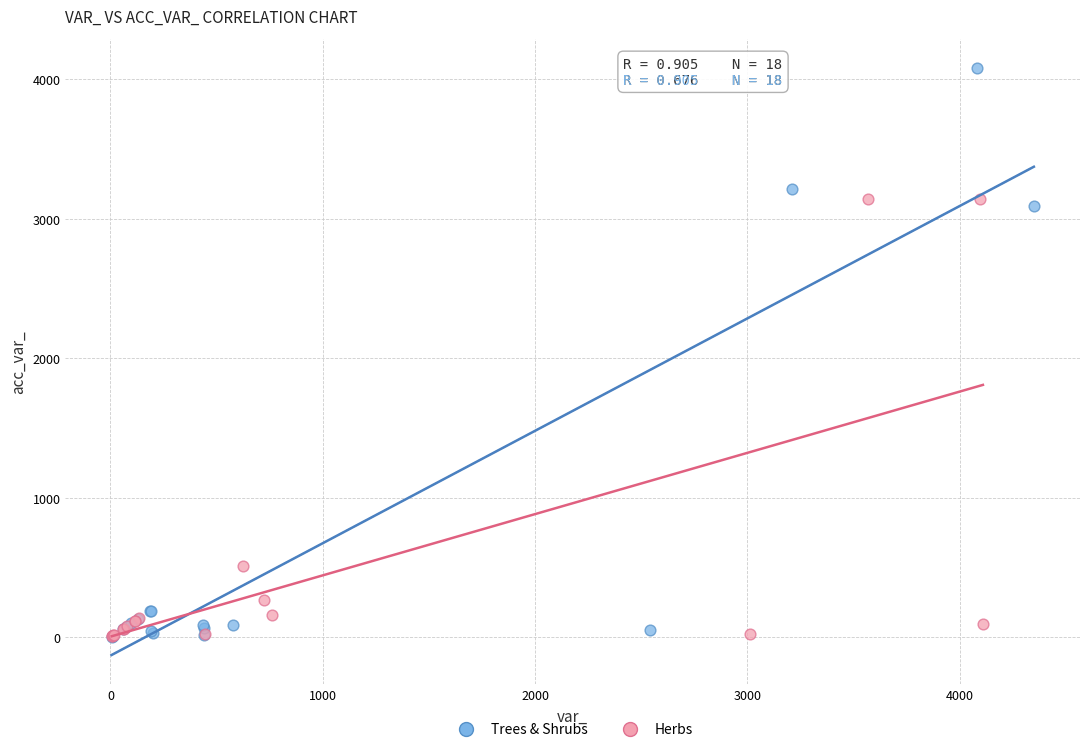

Which series contains the highest Y value?

Trees & Shrubs